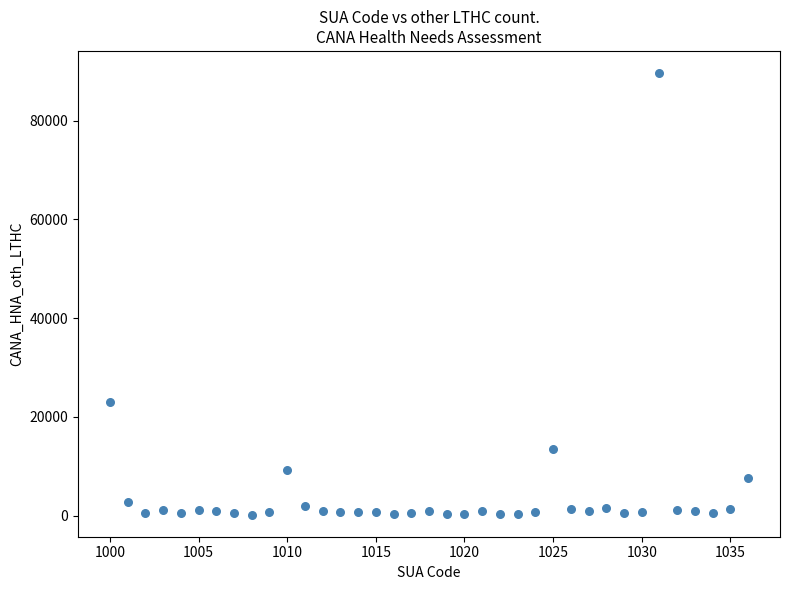

What Y value in the scatter plot is closest to 44936?

23119